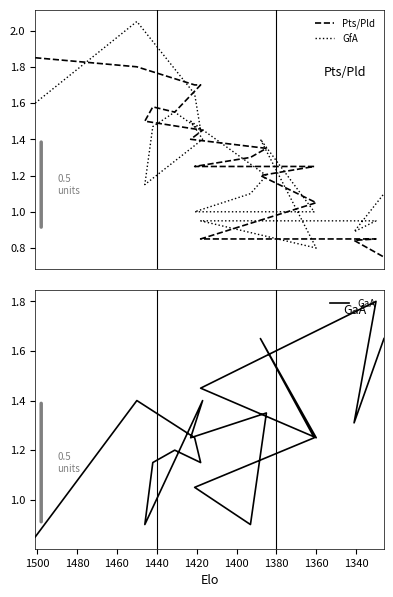

What is the difference between the maximum and minimum values in the GaA series?

1.0